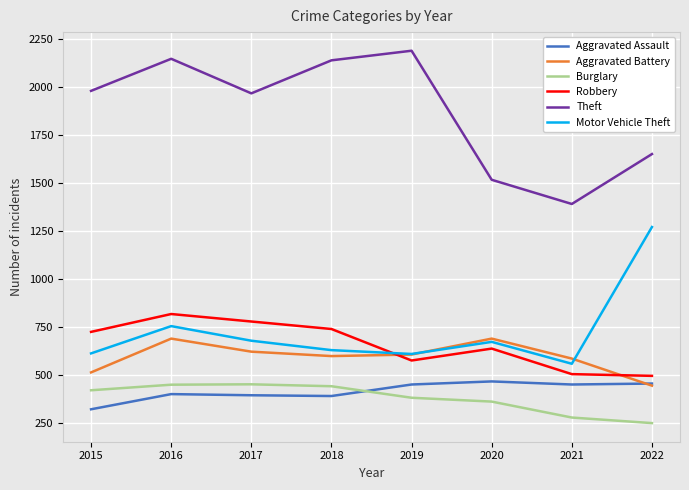

True or false: Burglary has a value of 251 at 2022.

True